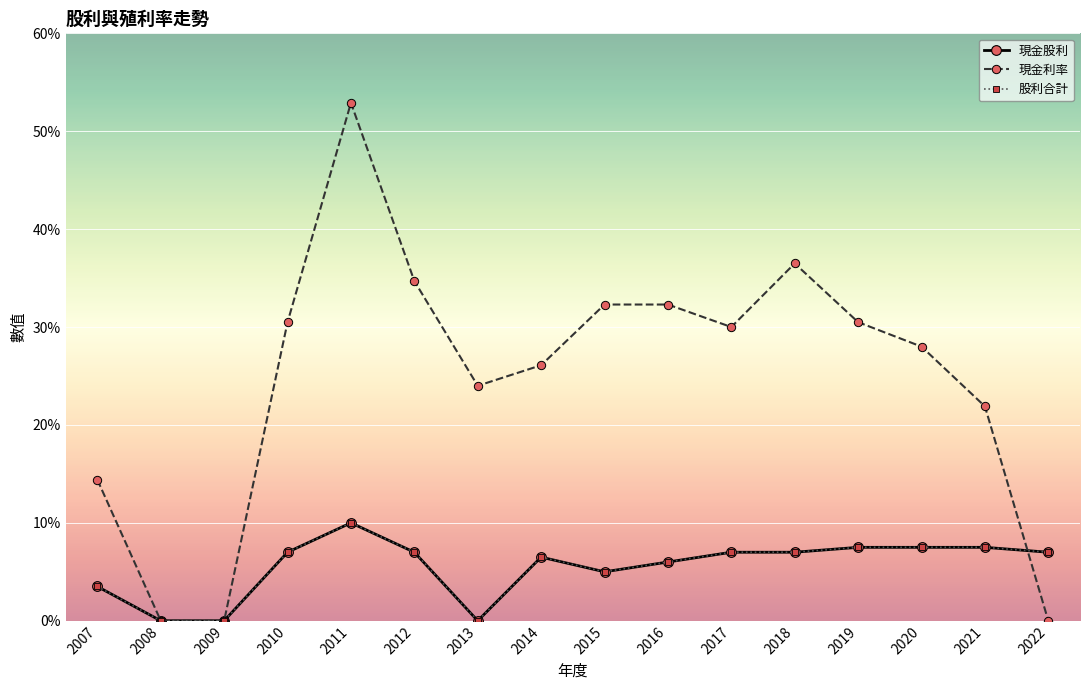

What is the value of the 股利合計 point at the 15th from the left?

0.8